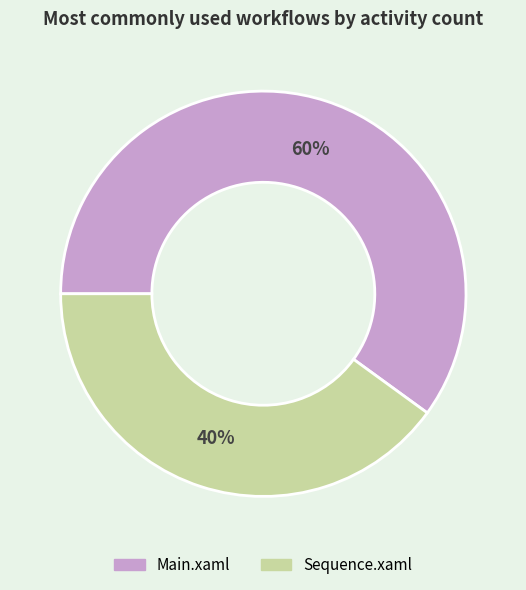

True or false: Sequence.xaml accounts for 47% of the total.

False